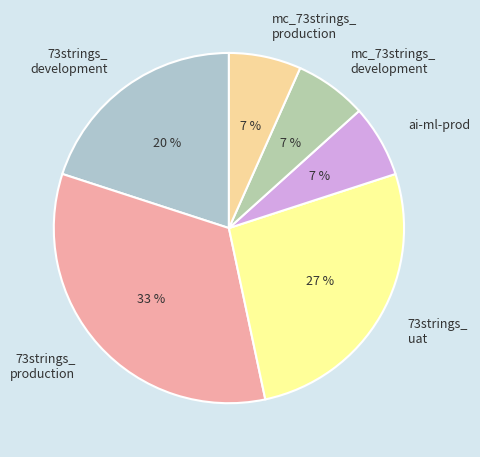

Which slice is the largest?

73strings_ production